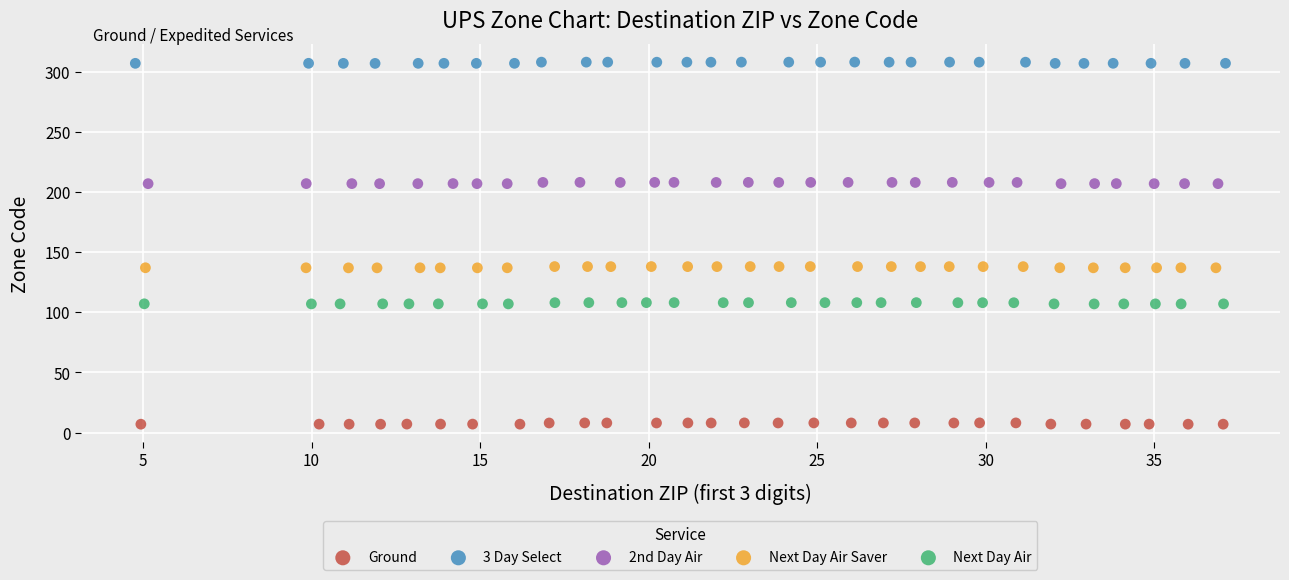

Which series contains the highest Y value?

3 Day Select